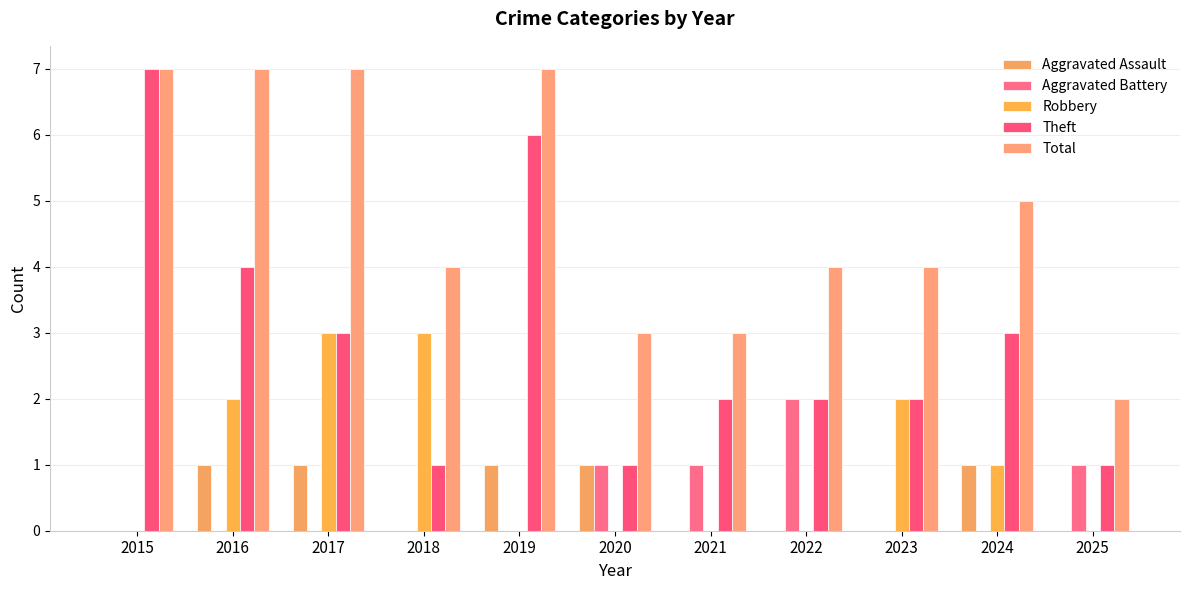

How many groups of bars are there?

11